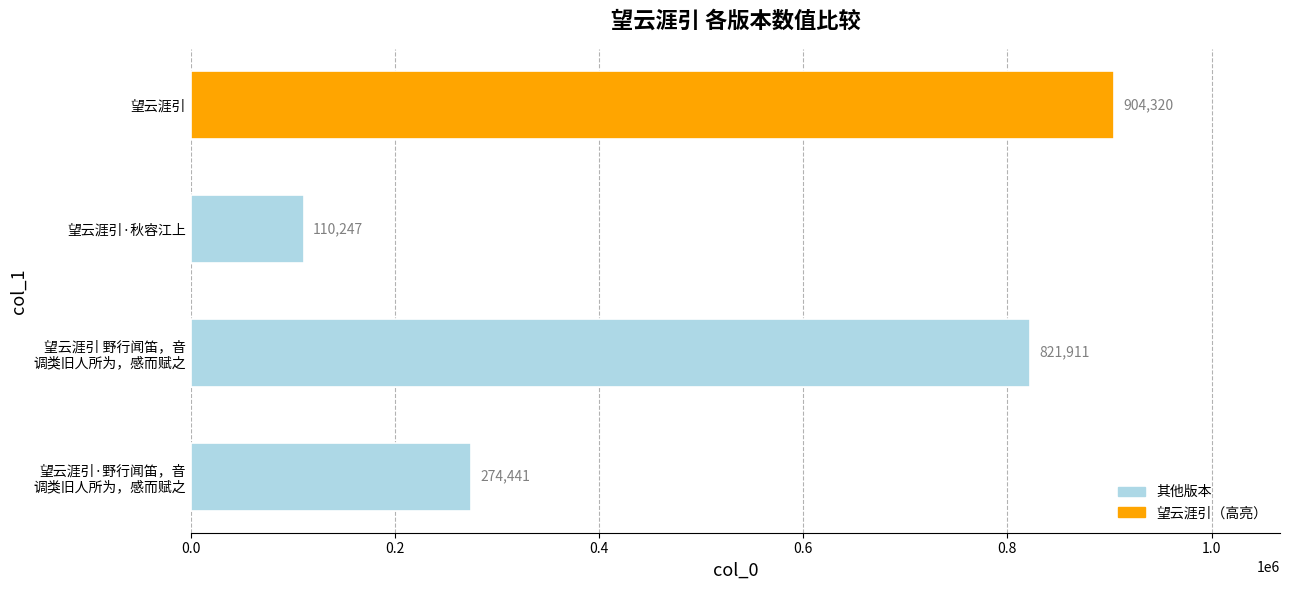

How many values are between 274441 and 904320?

3